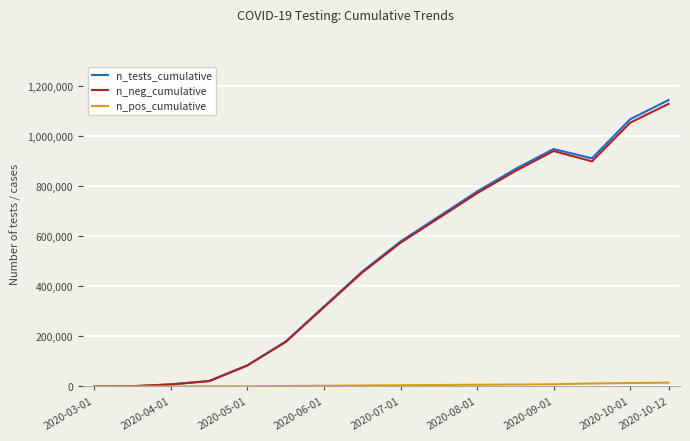

What is the maximum value for n_tests_cumulative?

1145767